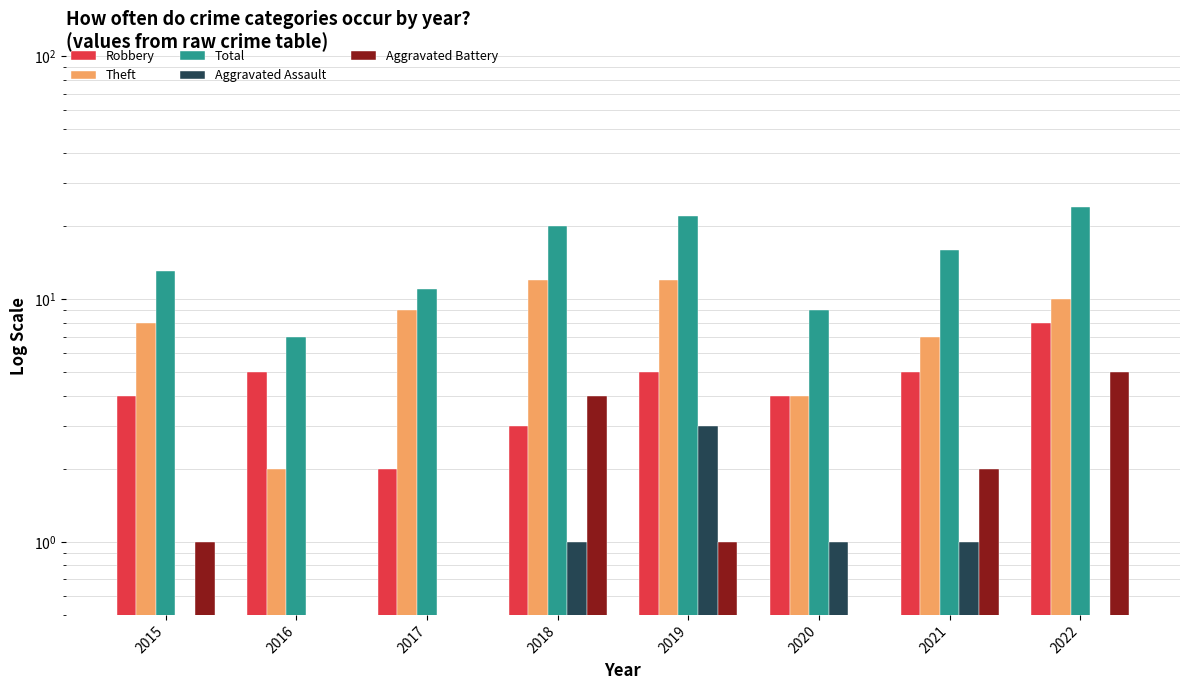

What is the smallest value displayed?

0.5